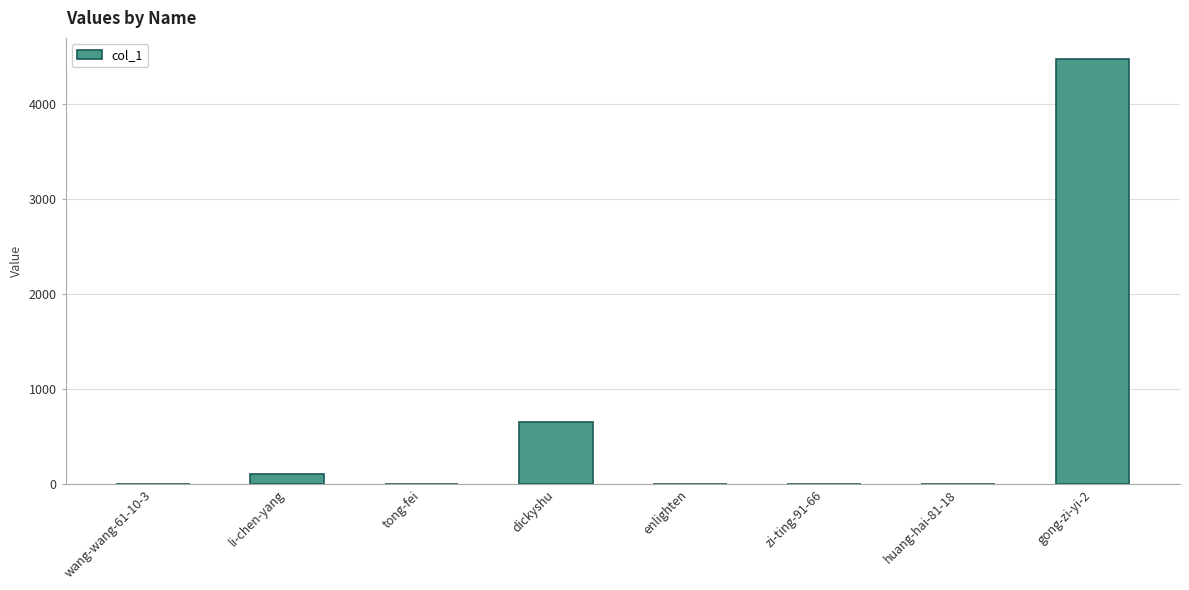

What is the average value?

657